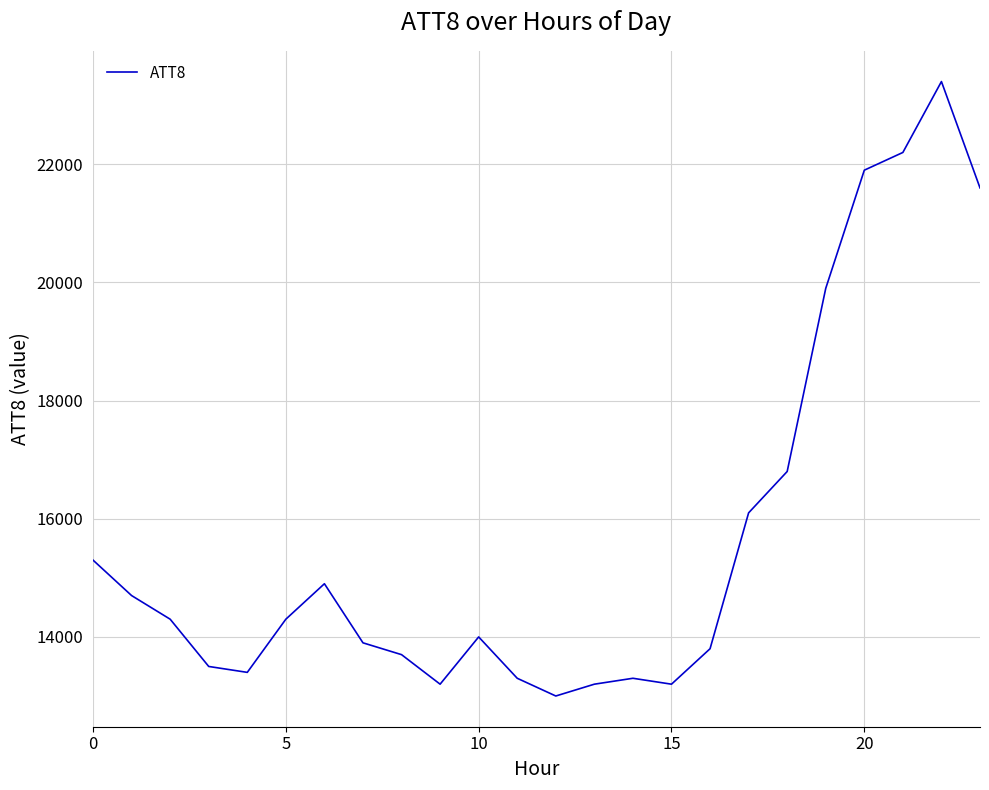

What is the maximum value shown in the chart?

23400